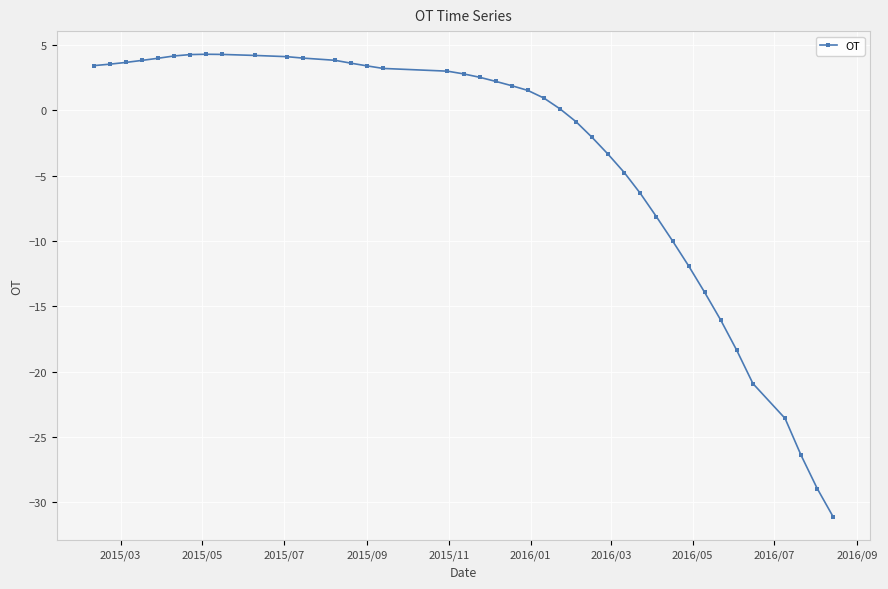

What is the value of the 38th point from the left?

-26.4